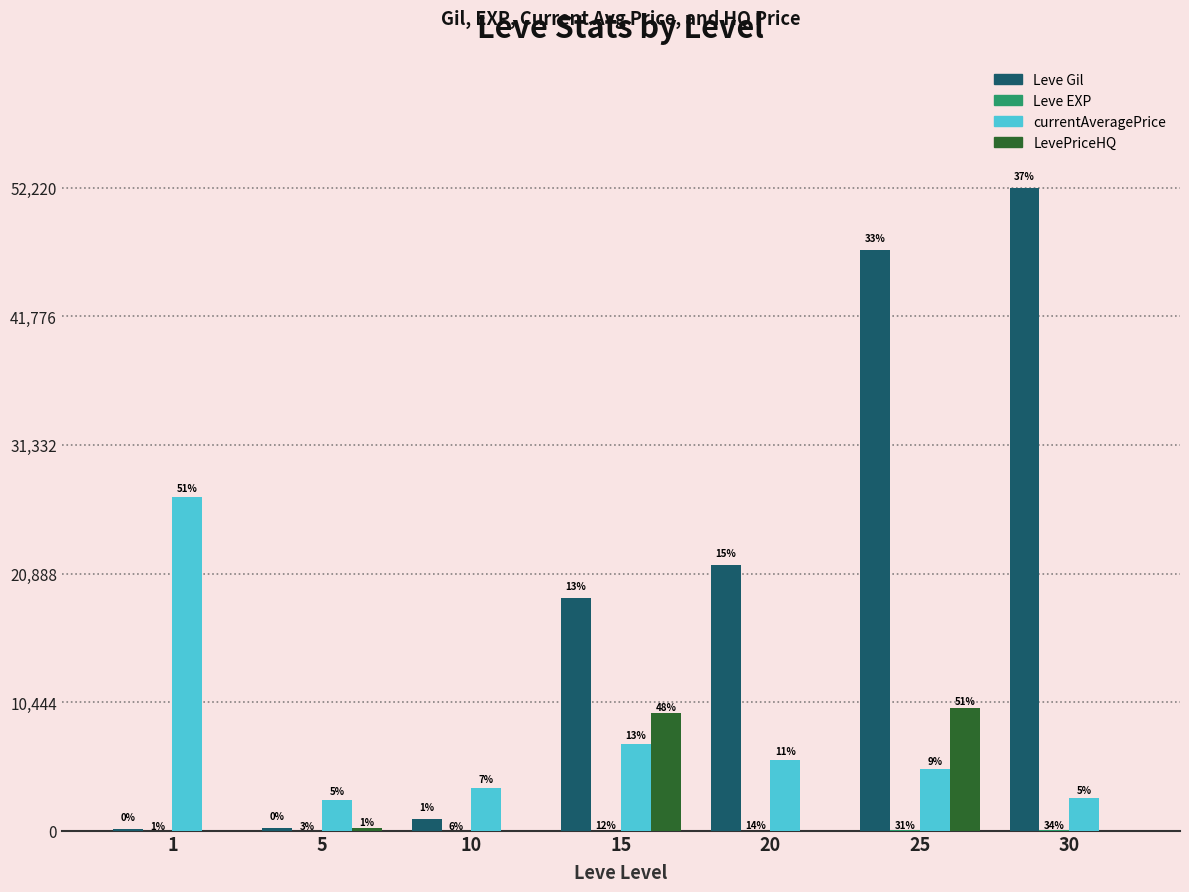

List the labels in order of currentAveragePrice value, smallest first.

5, 30, 10, 25, 20, 15, 1